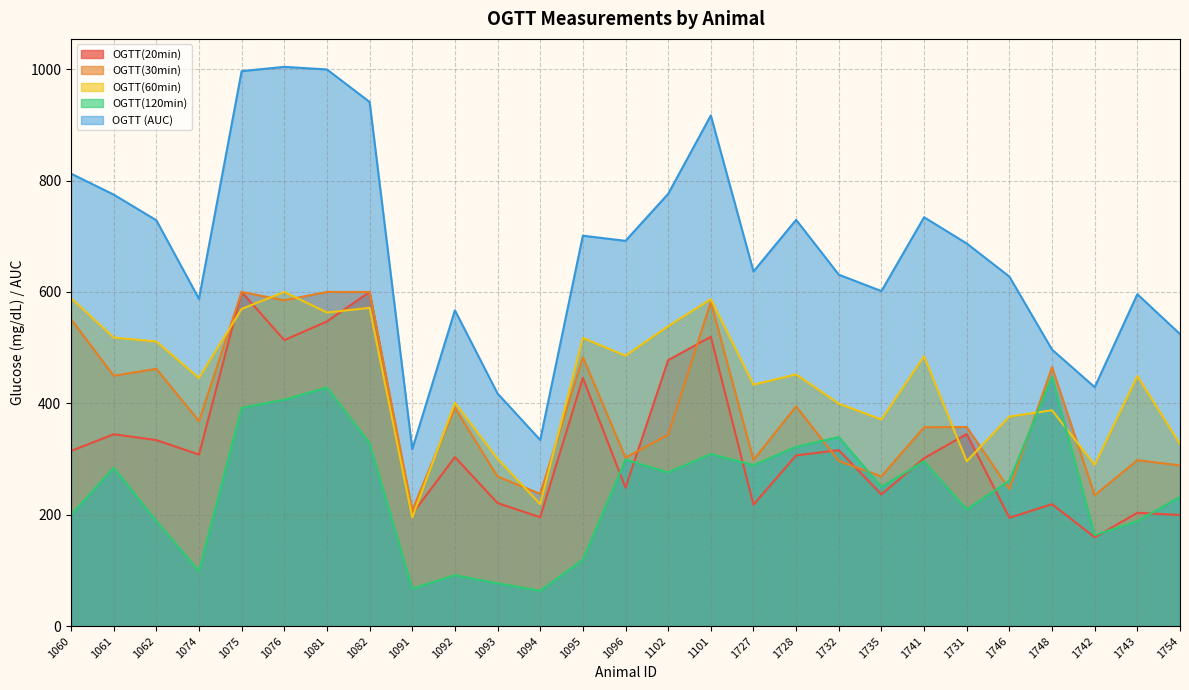

Between 1093 and 1746, which is larger?

1093